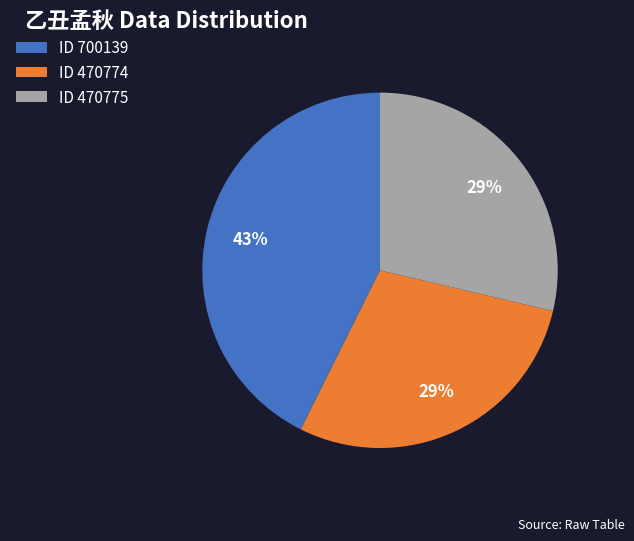

Approximately how many times larger is the value at ID 470774 compared to ID 700139?

0.7